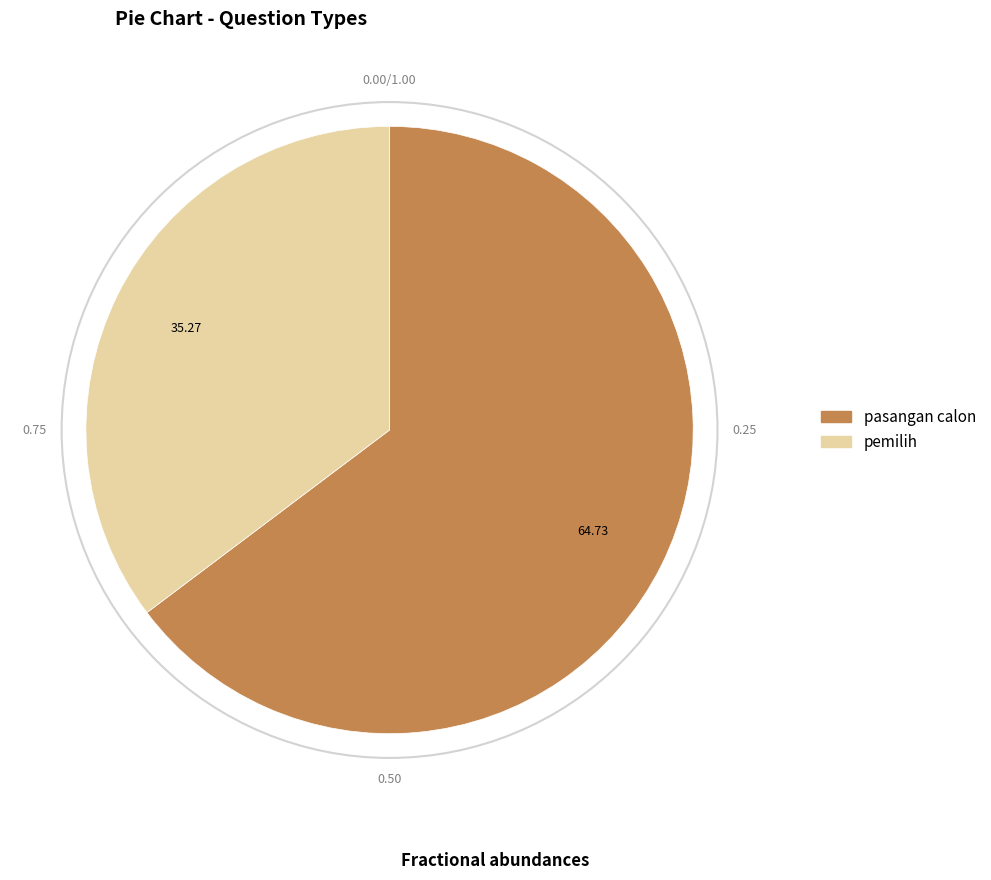

Which slice represents more than half of the pie?

pasangan calon